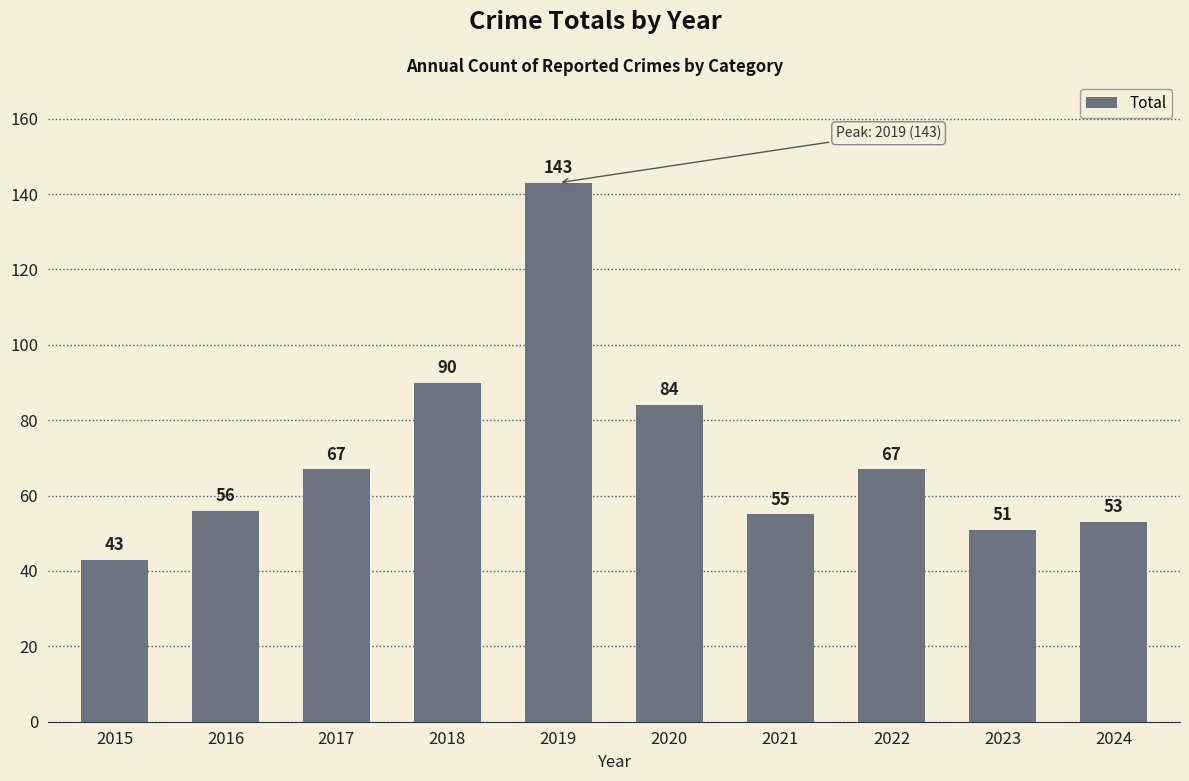

How many data points does each series have?

10